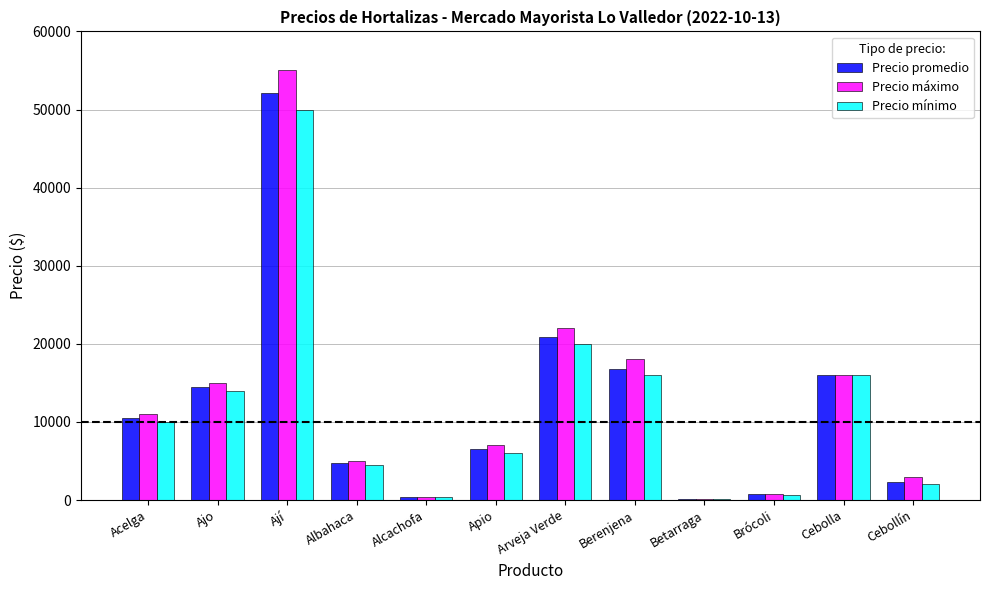

At which label does Precio mínimo reach its peak?

Ají